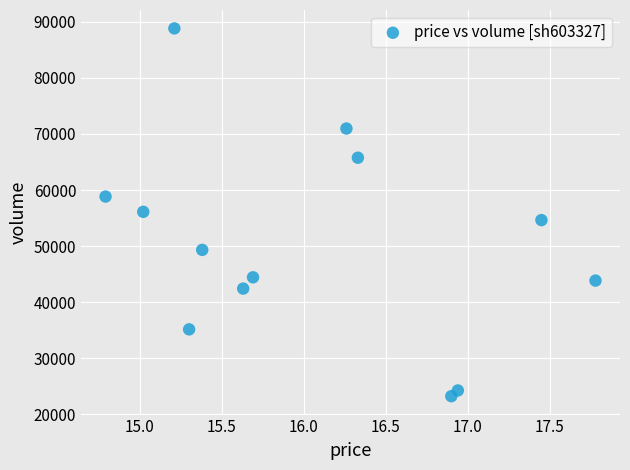

What is the range of Y values (max minus min)?

65553